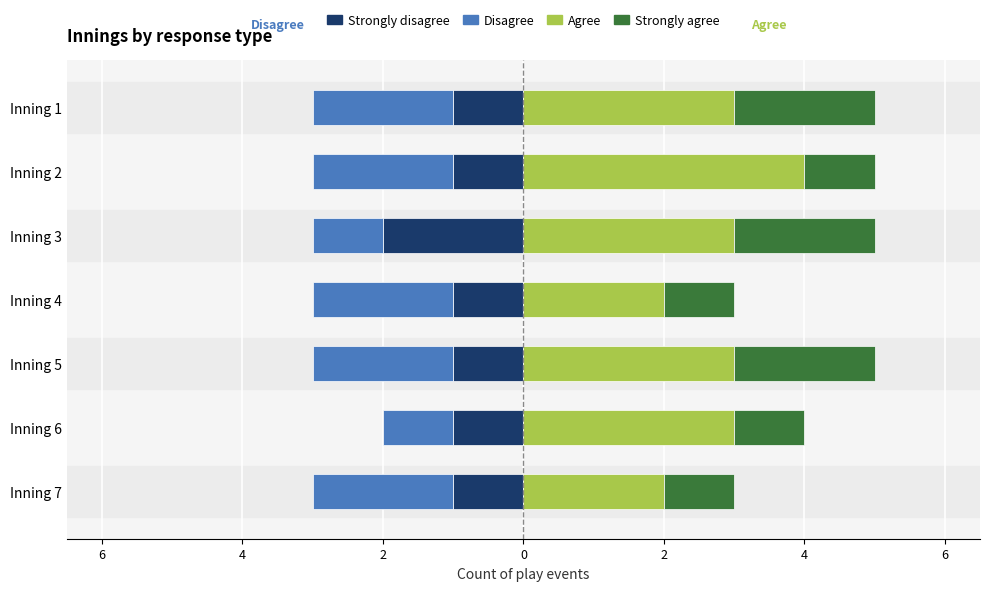

What is the maximum value for Strongly disagree?

-1